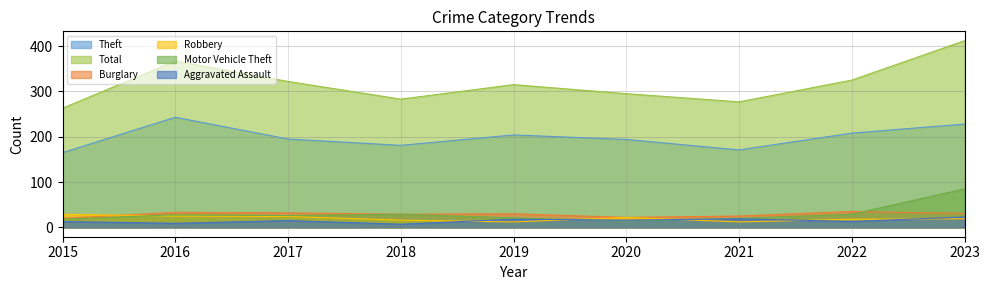

What is the lowest value of the Burglary series?

20